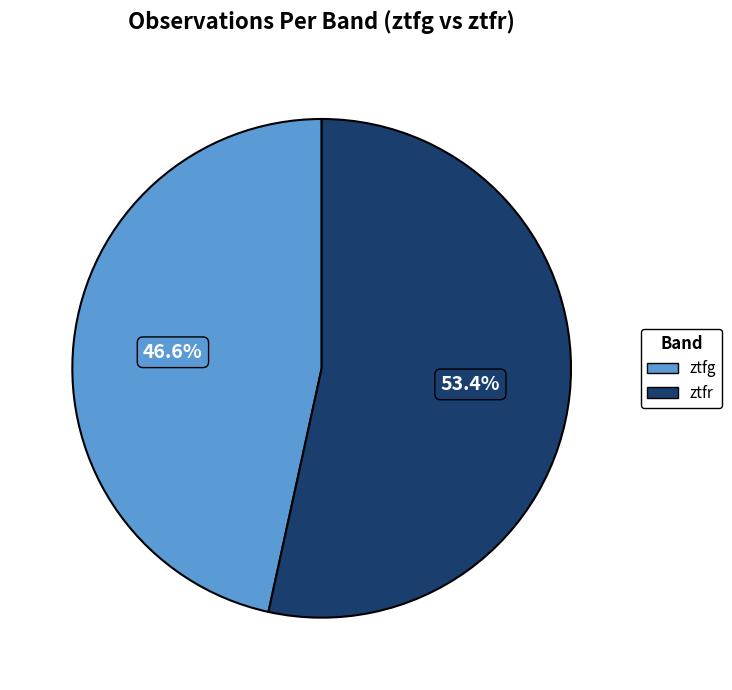

Which slice is the largest?

ztfr